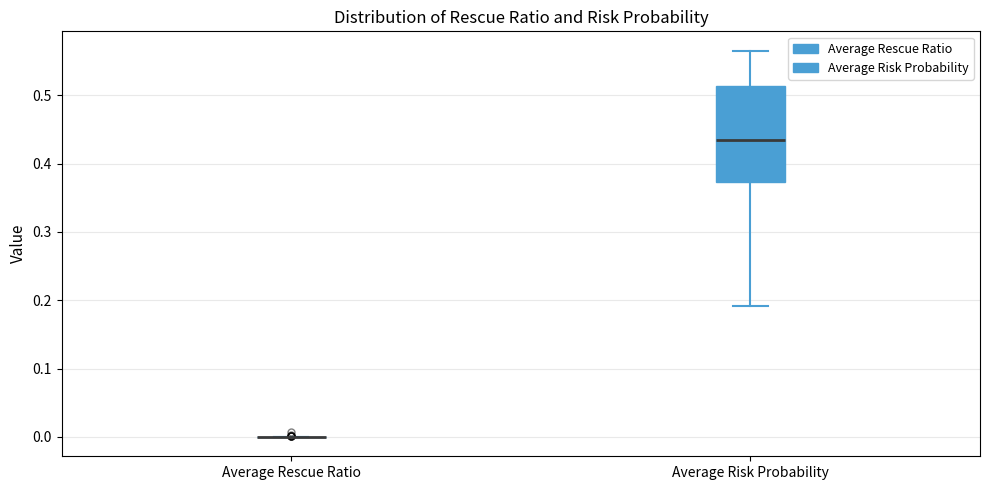

Reading left to right, read every box against the y-axis: the position of its median line, the range the box covers, and the ends of its whiskers. The values are not printed on the chart, so give them approximately, as read against the axis.

Average Rescue Ratio: box collapsed to a line at 0.00, whiskers 0.00 to 0.00
Average Risk Probability: median 0.43, box 0.37 to 0.51, whiskers 0.19 to 0.57